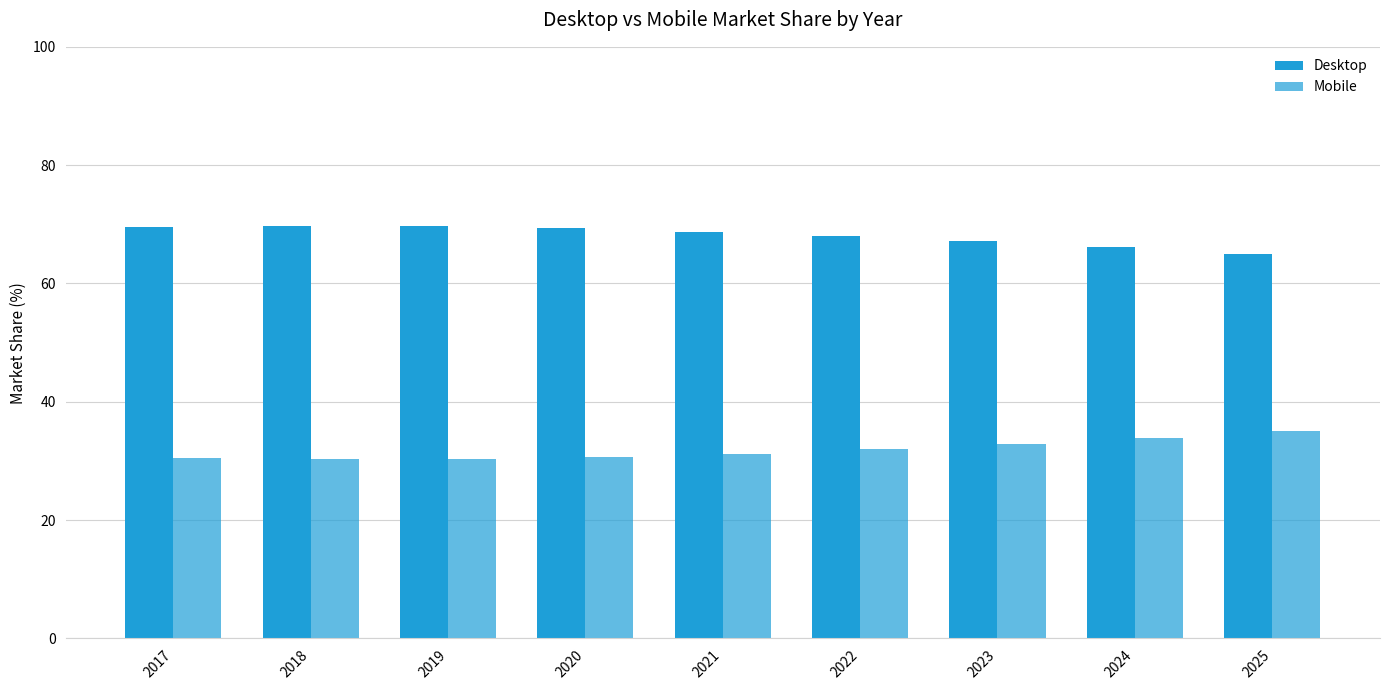

Where does the Mobile series first go above 31?

2021